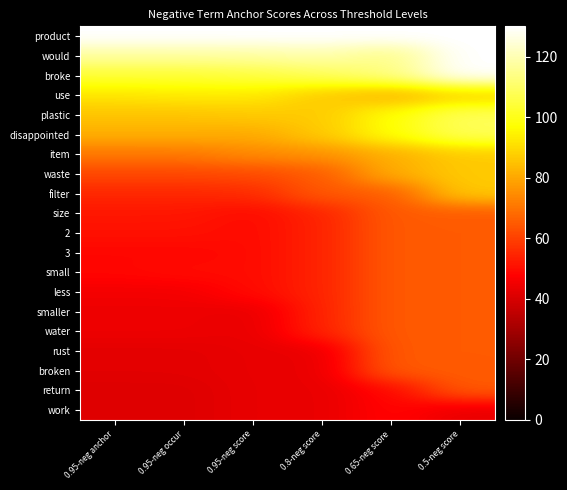

Reading left to right, list all the values displayed in this chart.

product: 0.95-neg anchor=130.0	0.95-neg occur=130.0	0.95-neg score=130.0	0.8-neg score=130.0	0.65-neg score=130.0	0.5-neg score=130.0
would: 0.95-neg anchor=117.3	0.95-neg occur=117.3	0.95-neg score=117.6	0.8-neg score=119.2	0.65-neg score=113.8	0.5-neg score=130.0
broke: 0.95-neg anchor=103.6	0.95-neg occur=103.6	0.95-neg score=105.2	0.8-neg score=108.3	0.65-neg score=113.8	0.5-neg score=130.0
use: 0.95-neg anchor=92.0	0.95-neg occur=93.0	0.95-neg score=92.9	0.8-neg score=86.7	0.65-neg score=81.2	0.5-neg score=86.7
plastic: 0.95-neg anchor=85.6	0.95-neg occur=85.6	0.95-neg score=86.7	0.8-neg score=86.7	0.65-neg score=97.5	0.5-neg score=108.3
disappointed: 0.95-neg anchor=81.4	0.95-neg occur=81.4	0.95-neg score=80.5	0.8-neg score=86.7	0.65-neg score=97.5	0.5-neg score=108.3
item: 0.95-neg anchor=70.8	0.95-neg occur=70.8	0.95-neg score=74.3	0.8-neg score=75.8	0.65-neg score=81.2	0.5-neg score=86.7
waste: 0.95-neg anchor=61.3	0.95-neg occur=61.3	0.95-neg score=61.9	0.8-neg score=65.0	0.65-neg score=81.2	0.5-neg score=86.7
filter: 0.95-neg anchor=55.0	0.95-neg occur=55.0	0.95-neg score=55.7	0.8-neg score=65.0	0.65-neg score=65.0	0.5-neg score=86.7
size: 0.95-neg anchor=51.8	0.95-neg occur=51.8	0.95-neg score=49.5	0.8-neg score=54.2	0.65-neg score=65.0	0.5-neg score=65.0
2: 0.95-neg anchor=50.7	0.95-neg occur=50.7	0.95-neg score=49.5	0.8-neg score=54.2	0.65-neg score=65.0	0.5-neg score=65.0
3: 0.95-neg anchor=48.6	0.95-neg occur=48.6	0.95-neg score=49.5	0.8-neg score=54.2	0.65-neg score=65.0	0.5-neg score=65.0
small: 0.95-neg anchor=48.6	0.95-neg occur=49.7	0.95-neg score=49.5	0.8-neg score=54.2	0.65-neg score=65.0	0.5-neg score=65.0
less: 0.95-neg anchor=45.4	0.95-neg occur=45.4	0.95-neg score=49.5	0.8-neg score=54.2	0.65-neg score=65.0	0.5-neg score=65.0
smaller: 0.95-neg anchor=44.4	0.95-neg occur=44.4	0.95-neg score=43.3	0.8-neg score=54.2	0.65-neg score=65.0	0.5-neg score=65.0
water: 0.95-neg anchor=44.4	0.95-neg occur=44.4	0.95-neg score=43.3	0.8-neg score=54.2	0.65-neg score=65.0	0.5-neg score=65.0
rust: 0.95-neg anchor=42.3	0.95-neg occur=42.3	0.95-neg score=43.3	0.8-neg score=43.3	0.65-neg score=65.0	0.5-neg score=65.0
broken: 0.95-neg anchor=42.3	0.95-neg occur=42.3	0.95-neg score=43.3	0.8-neg score=43.3	0.65-neg score=65.0	0.5-neg score=65.0
return: 0.95-neg anchor=41.2	0.95-neg occur=41.2	0.95-neg score=43.3	0.8-neg score=43.3	0.65-neg score=48.8	0.5-neg score=65.0
work: 0.95-neg anchor=41.2	0.95-neg occur=41.2	0.95-neg score=43.3	0.8-neg score=43.3	0.65-neg score=48.8	0.5-neg score=43.3